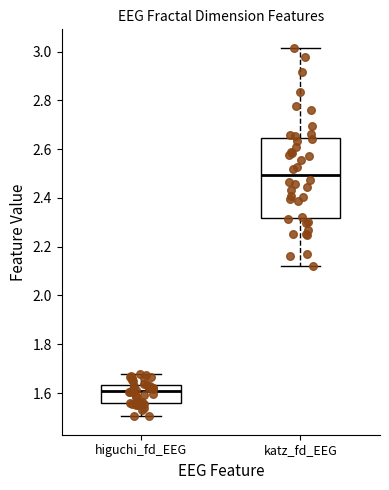

Where does the median line of the box for katz_fd_EEG sit on the y-axis? The values are not printed on the chart, so give them approximately, as read against the axis.

2.50